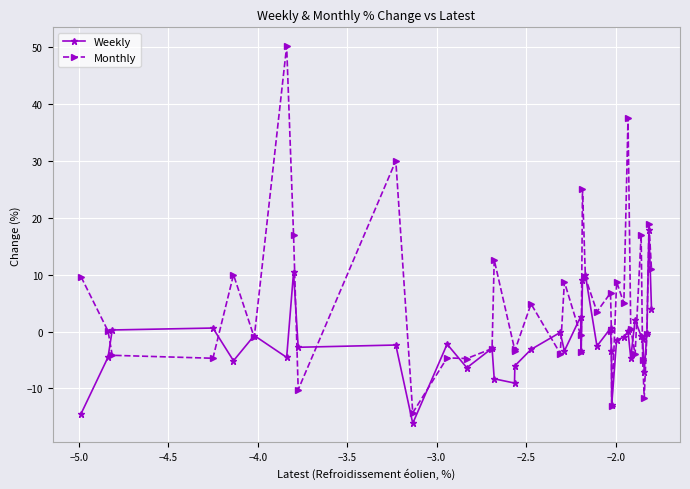

True or false: Weekly has more than 0 interior local peaks.

True